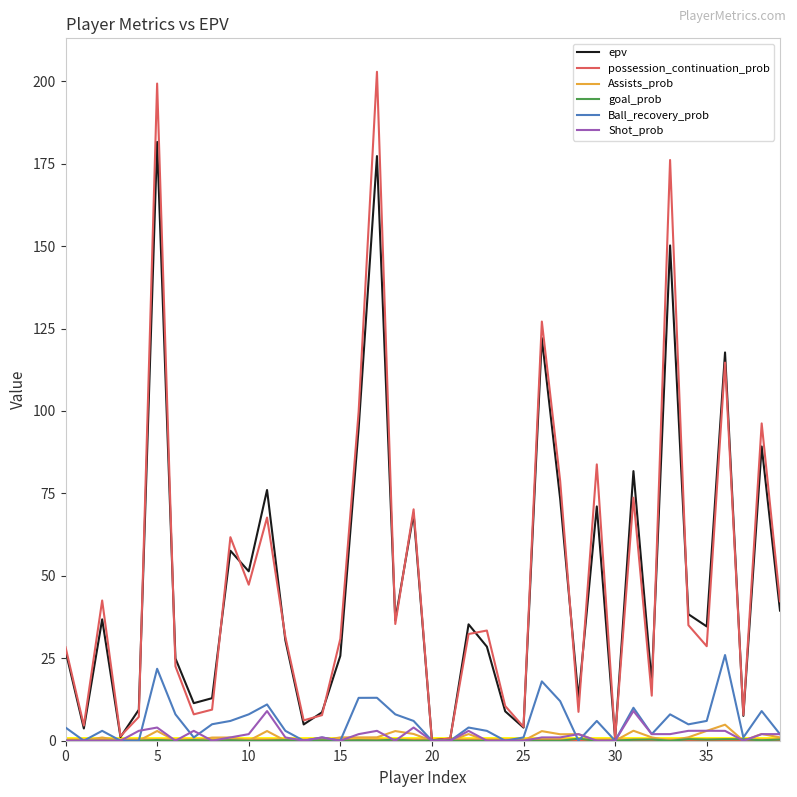

What is the difference between the second highest and second lowest values in the epv series?

176.7